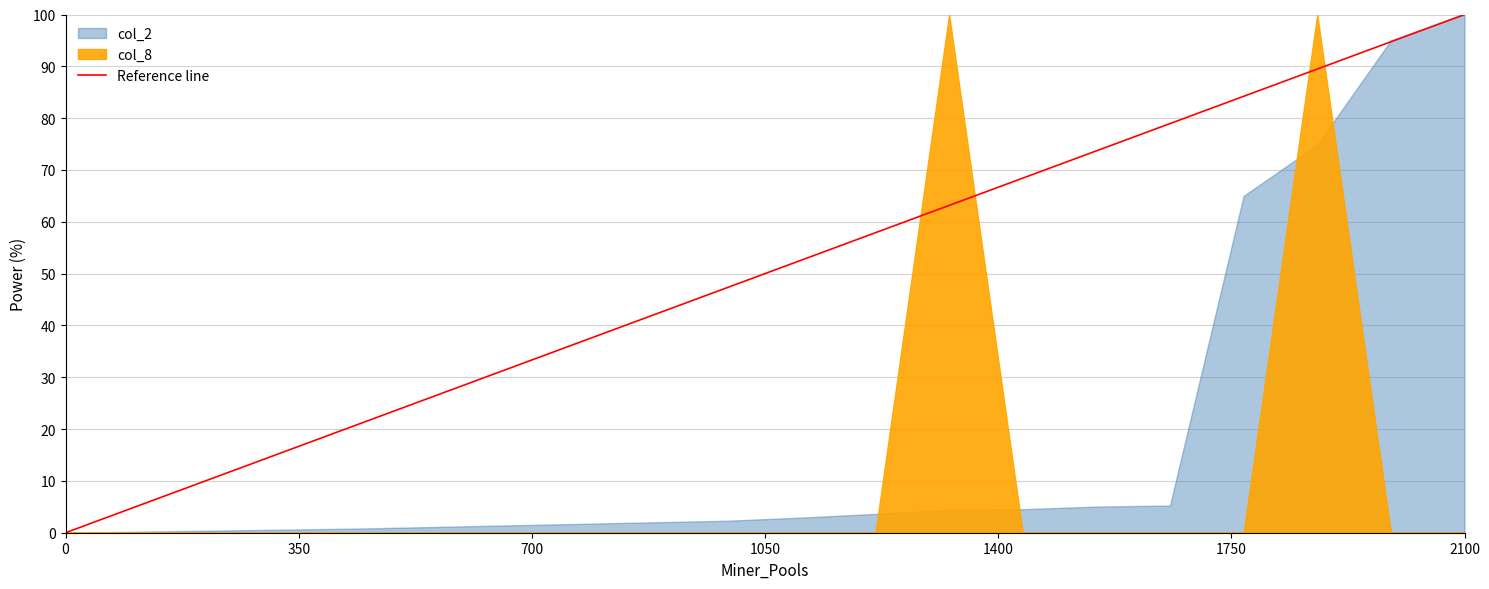

True or false: the data shows 27.2 at 8.

False